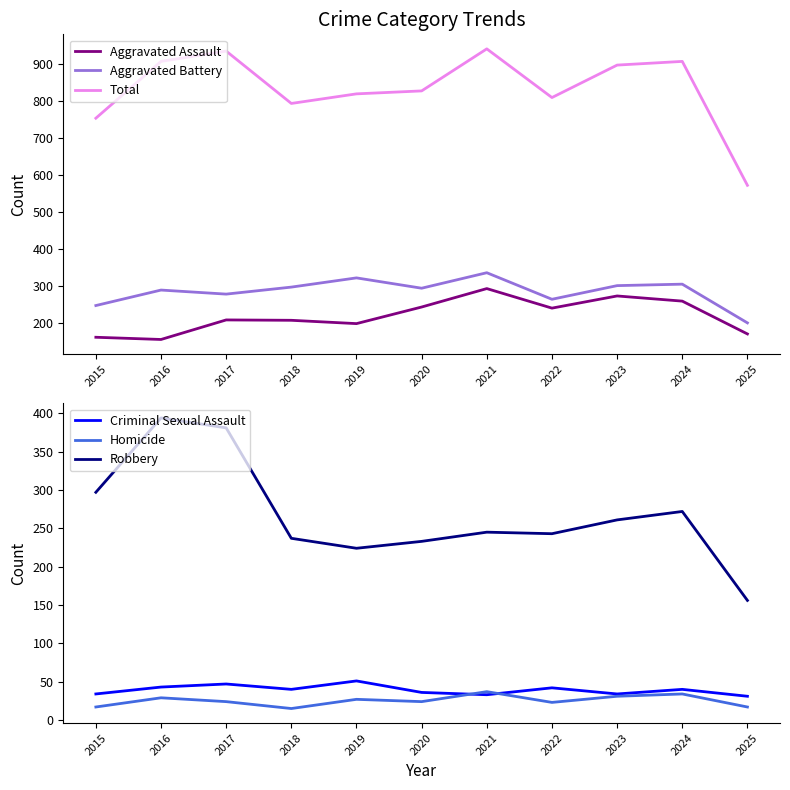

True or false: Criminal Sexual Assault and Robbery intersect in this chart.

False